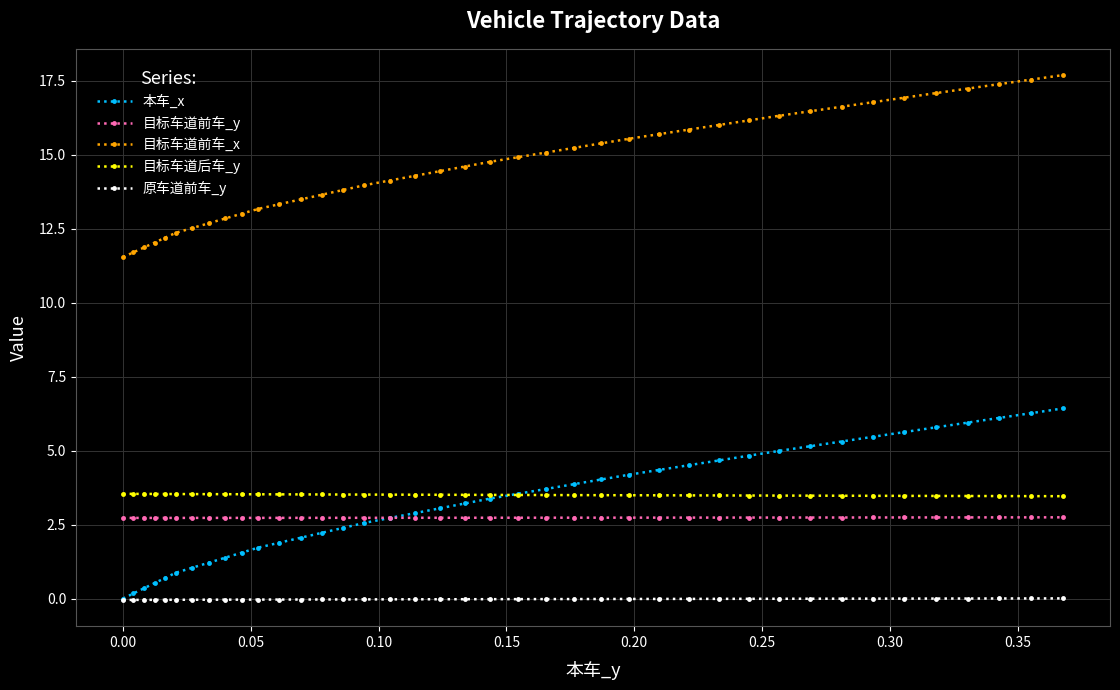

What is the greatest value displayed?

17.7